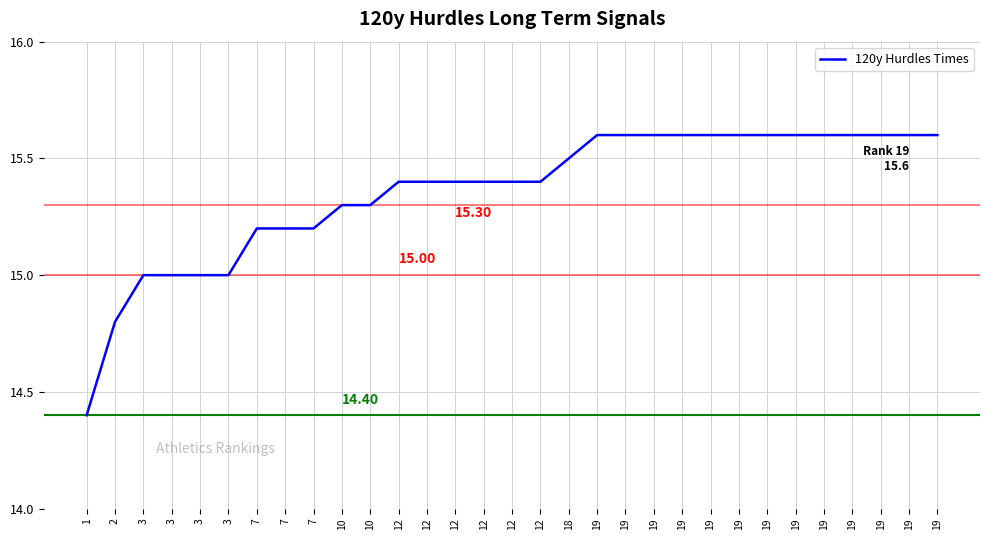

The value at 19 is 15.6. True or false?

True